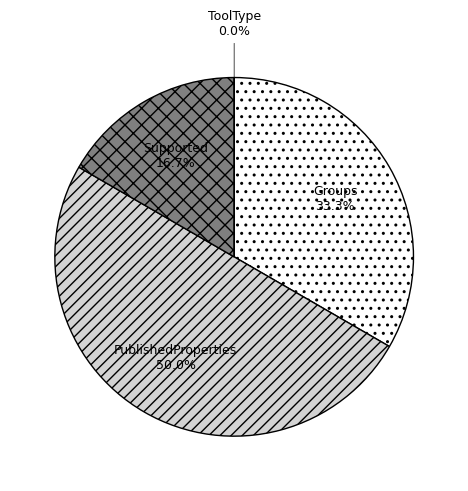

How many slices are in this pie chart?

4